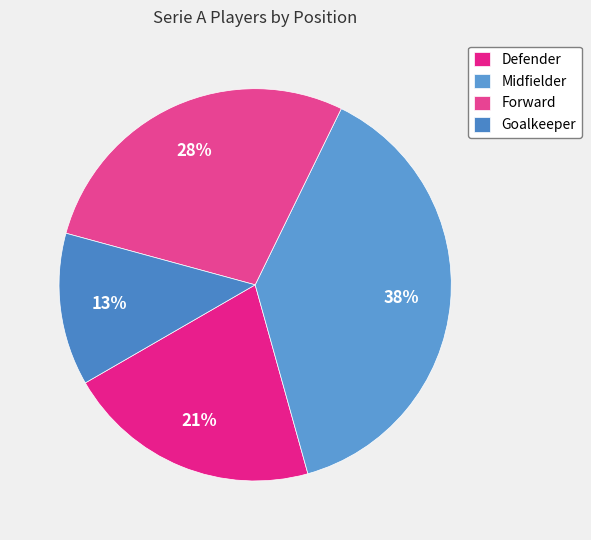

Is it true that Defender is 21% of the pie?

True